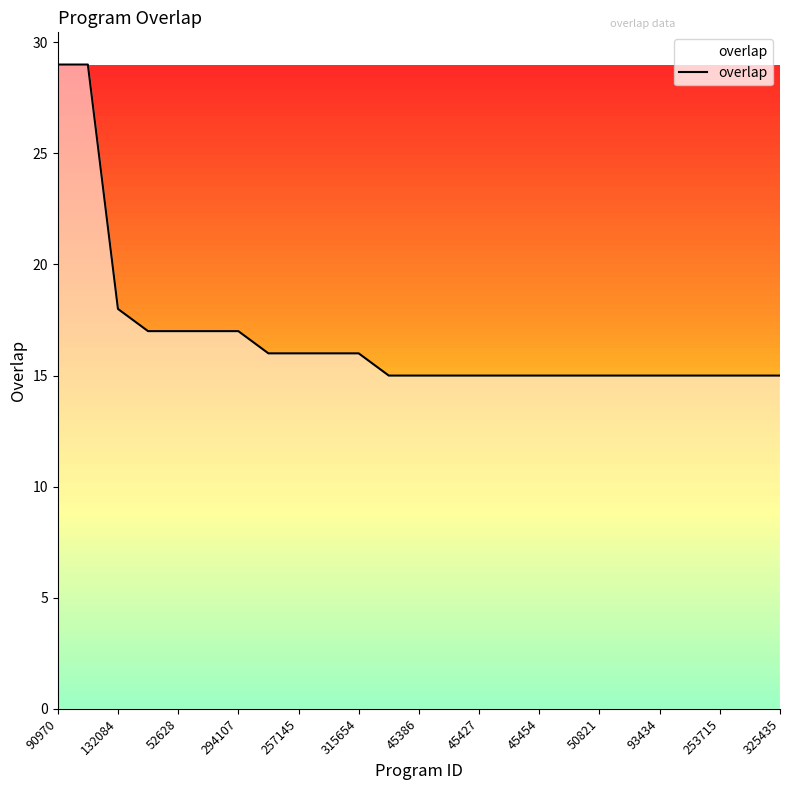

What is the difference between the maximum and minimum values?

14